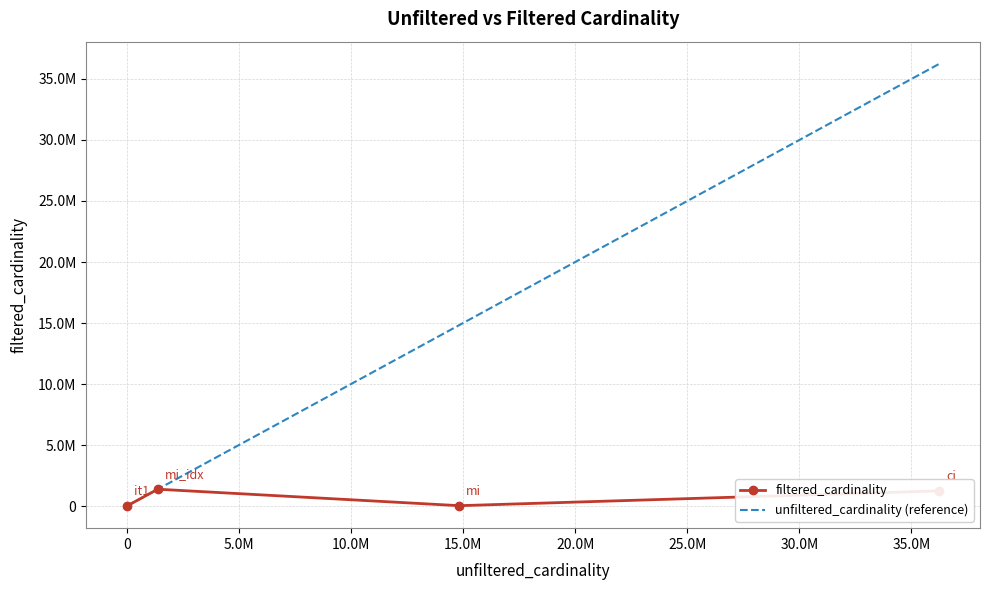

Which series has the largest total across all categories?

unfiltered_cardinality (reference)